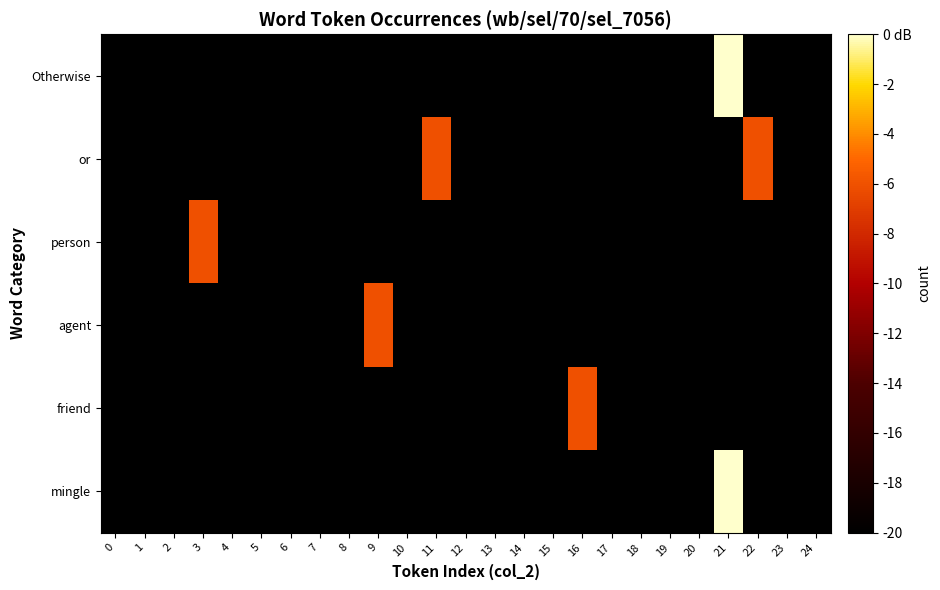

Reading right to left, extract all data points from this chart.

Otherwise: 24=-20.0	23=-20.0	22=-20.0	21=0.0	20=-20.0	19=-20.0	18=-20.0	17=-20.0	16=-20.0	15=-20.0	14=-20.0	13=-20.0	12=-20.0	11=-20.0	10=-20.0	9=-20.0	8=-20.0	7=-20.0	6=-20.0	5=-20.0	4=-20.0	3=-20.0	2=-20.0	1=-20.0	0=-20.0
or: 24=-20.0	23=-20.0	22=-6.0	21=-20.0	20=-20.0	19=-20.0	18=-20.0	17=-20.0	16=-20.0	15=-20.0	14=-20.0	13=-20.0	12=-20.0	11=-6.0	10=-20.0	9=-20.0	8=-20.0	7=-20.0	6=-20.0	5=-20.0	4=-20.0	3=-20.0	2=-20.0	1=-20.0	0=-20.0
person: 24=-20.0	23=-20.0	22=-20.0	21=-20.0	20=-20.0	19=-20.0	18=-20.0	17=-20.0	16=-20.0	15=-20.0	14=-20.0	13=-20.0	12=-20.0	11=-20.0	10=-20.0	9=-20.0	8=-20.0	7=-20.0	6=-20.0	5=-20.0	4=-20.0	3=-6.0	2=-20.0	1=-20.0	0=-20.0
agent: 24=-20.0	23=-20.0	22=-20.0	21=-20.0	20=-20.0	19=-20.0	18=-20.0	17=-20.0	16=-20.0	15=-20.0	14=-20.0	13=-20.0	12=-20.0	11=-20.0	10=-20.0	9=-6.0	8=-20.0	7=-20.0	6=-20.0	5=-20.0	4=-20.0	3=-20.0	2=-20.0	1=-20.0	0=-20.0
friend: 24=-20.0	23=-20.0	22=-20.0	21=-20.0	20=-20.0	19=-20.0	18=-20.0	17=-20.0	16=-6.0	15=-20.0	14=-20.0	13=-20.0	12=-20.0	11=-20.0	10=-20.0	9=-20.0	8=-20.0	7=-20.0	6=-20.0	5=-20.0	4=-20.0	3=-20.0	2=-20.0	1=-20.0	0=-20.0
mingle: 24=-20.0	23=-20.0	22=-20.0	21=0.0	20=-20.0	19=-20.0	18=-20.0	17=-20.0	16=-20.0	15=-20.0	14=-20.0	13=-20.0	12=-20.0	11=-20.0	10=-20.0	9=-20.0	8=-20.0	7=-20.0	6=-20.0	5=-20.0	4=-20.0	3=-20.0	2=-20.0	1=-20.0	0=-20.0